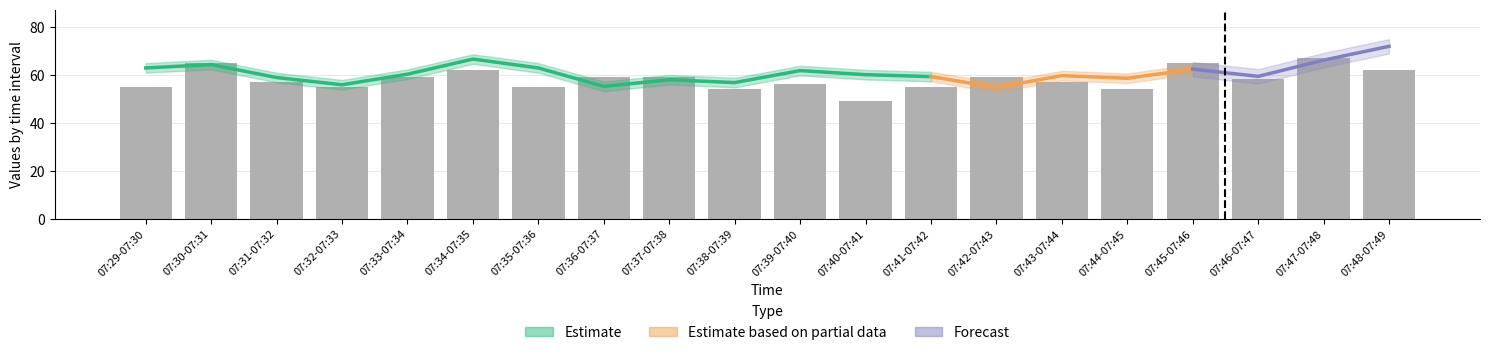

The col_1 series shows 29.3 at 07:32-07:33. True or false?

False